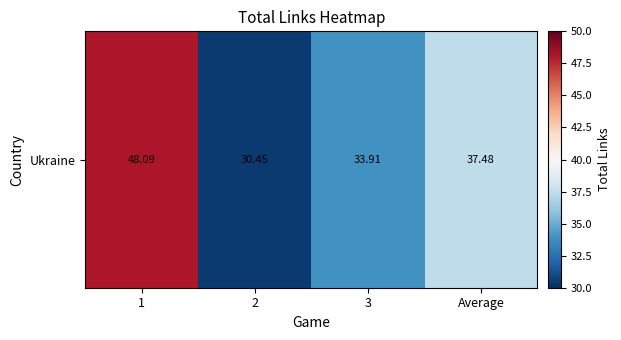

How many categories are shown in the chart?

4